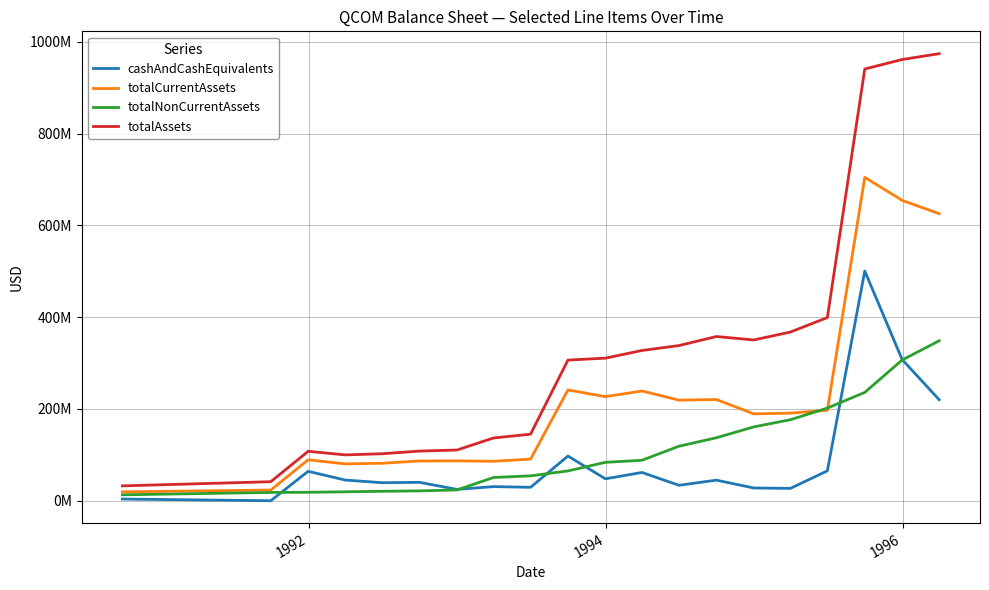

True or false: totalCurrentAssets and totalAssets intersect in this chart.

False